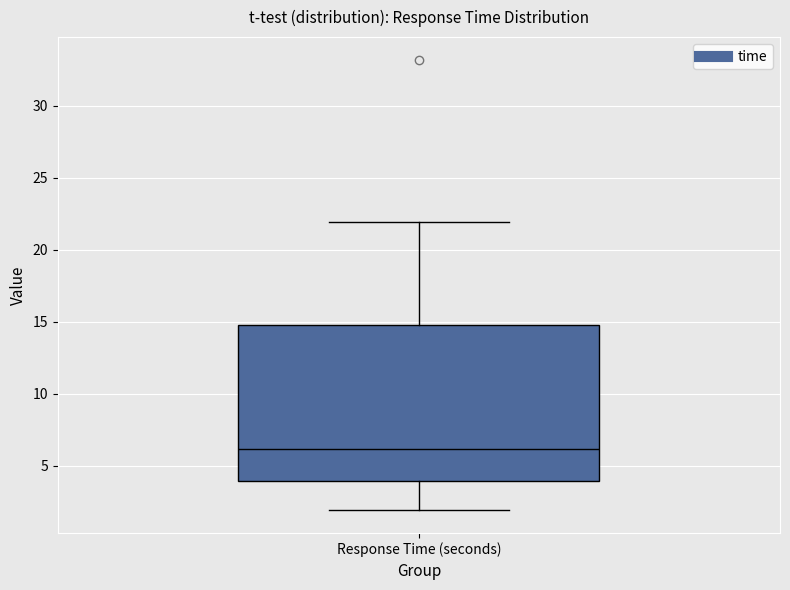

Where is the lower edge of the box for Response Time (seconds) on the y-axis? The values are not printed on the chart, so give them approximately, as read against the axis.

4